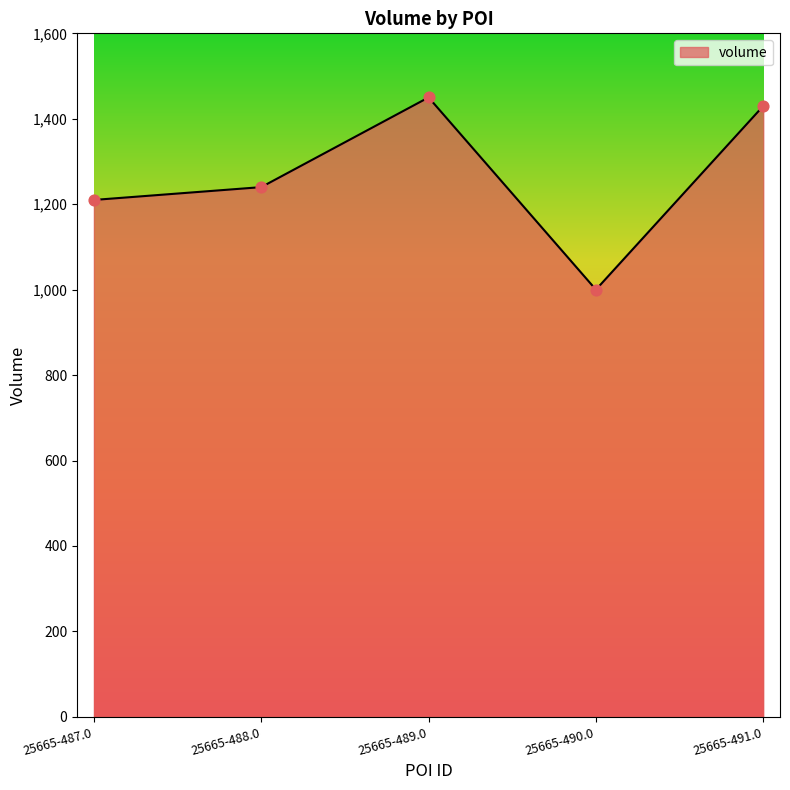

Between 25665-487.0 and 25665-489.0, which is larger?

25665-489.0